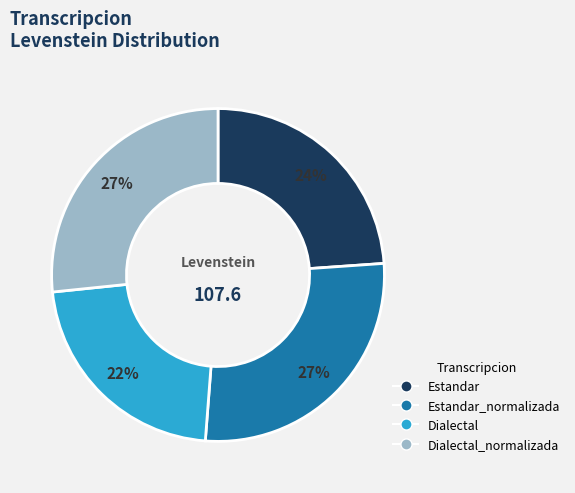

How many segments does this pie chart have?

4